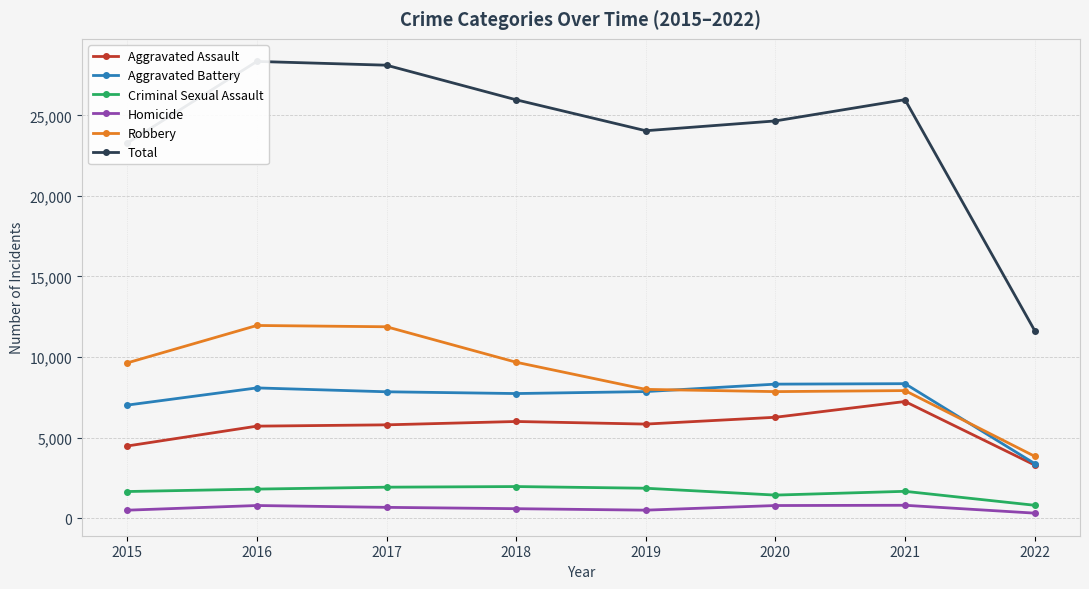

Reading left to right, transcribe all the data shown in this chart.

Aggravated Assault: 4480	5712	5793	6001	5840	6263	7241	3301
Aggravated Battery: 7018	8085	7845	7735	7857	8319	8348	3390
Criminal Sexual Assault: 1654	1805	1924	1963	1858	1433	1667	801
Homicide: 496	786	672	589	498	785	801	313
Robbery: 9638	11960	11880	9679	7994	7855	7919	3843
Total: 23286	28348	28114	25967	24047	24655	25976	11648